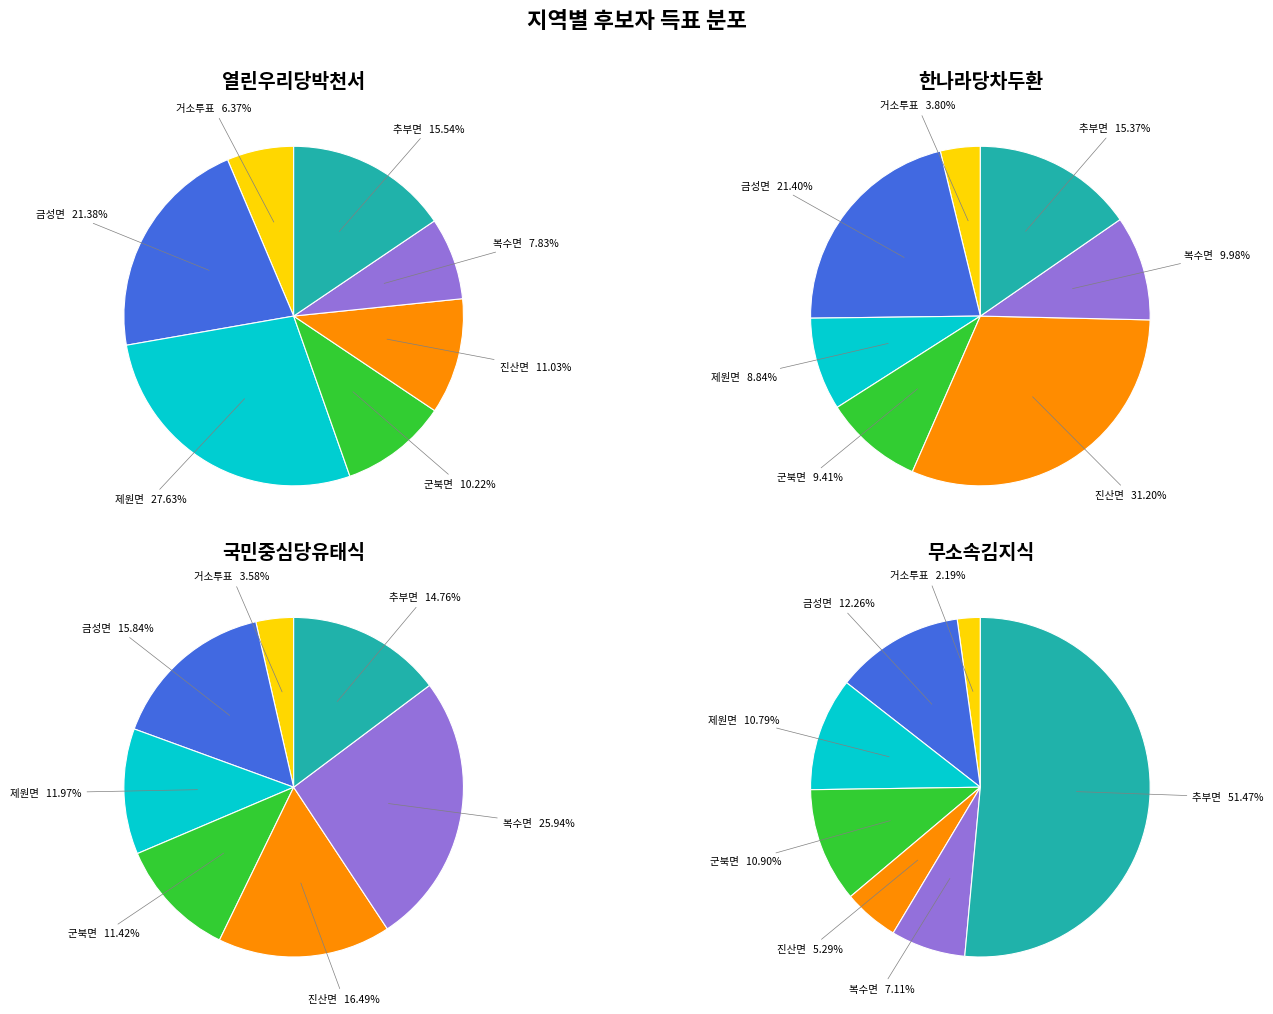

How many slices are in this pie chart?

7